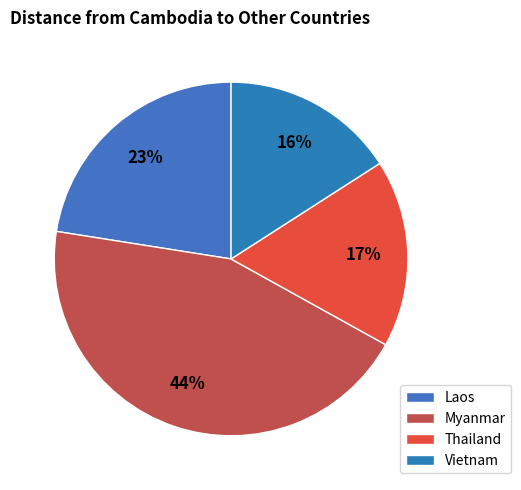

To the nearest percent, what portion does Vietnam represent?

16%